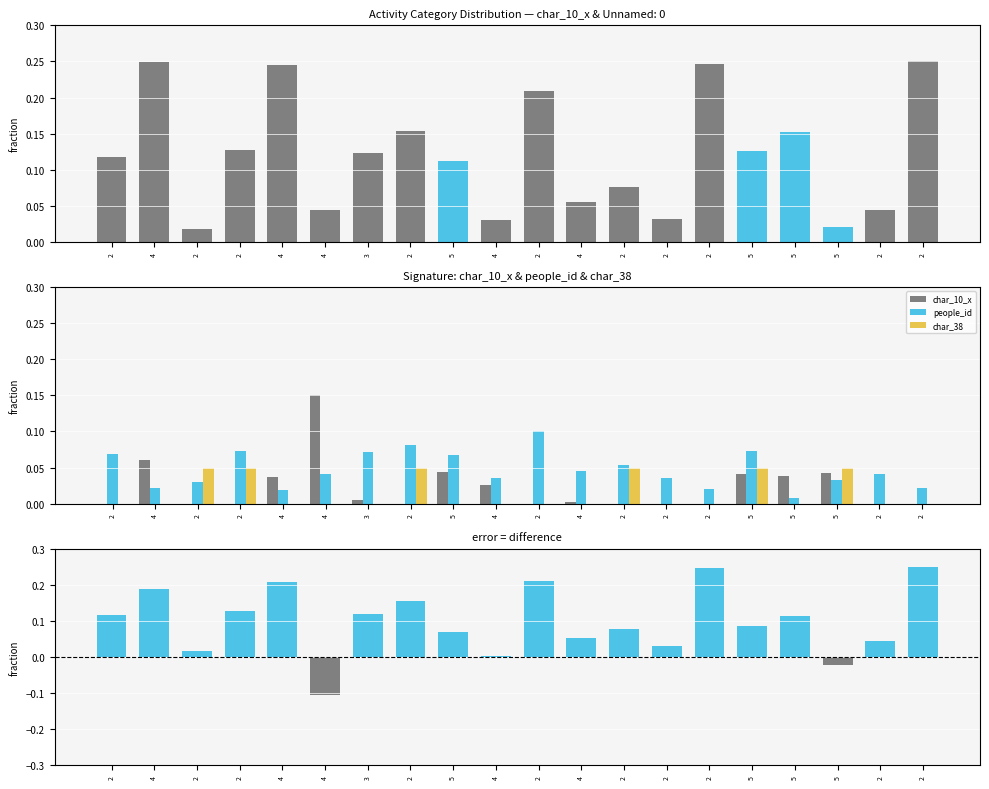

Which category has the highest value across all series?

2